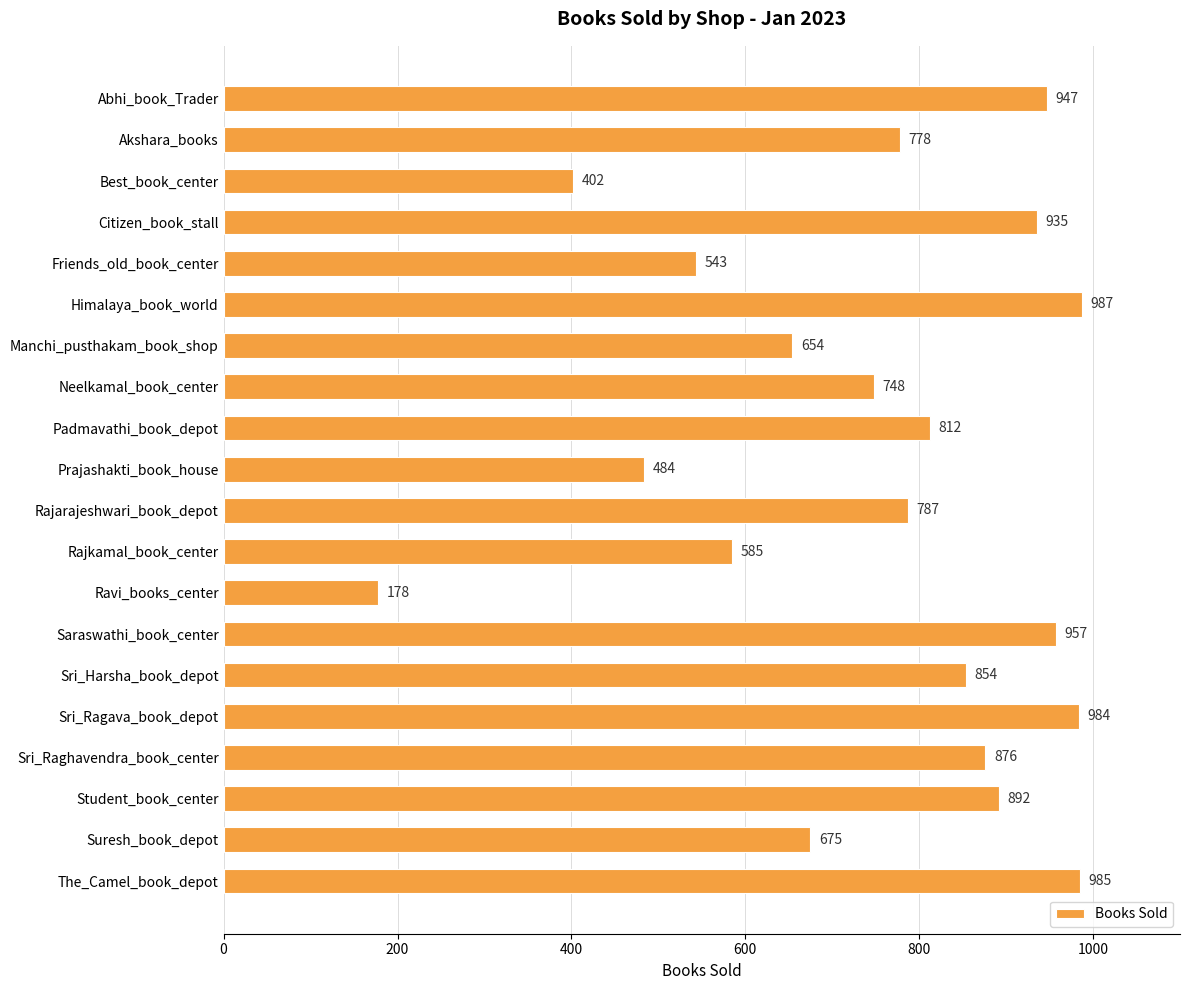

What is the value of the 3rd bar from the top?

402